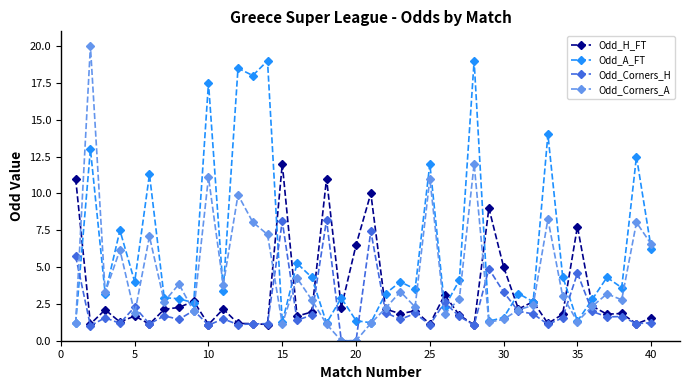

What is the value of the Odd_A_FT point at the 24th from the left?

3.5